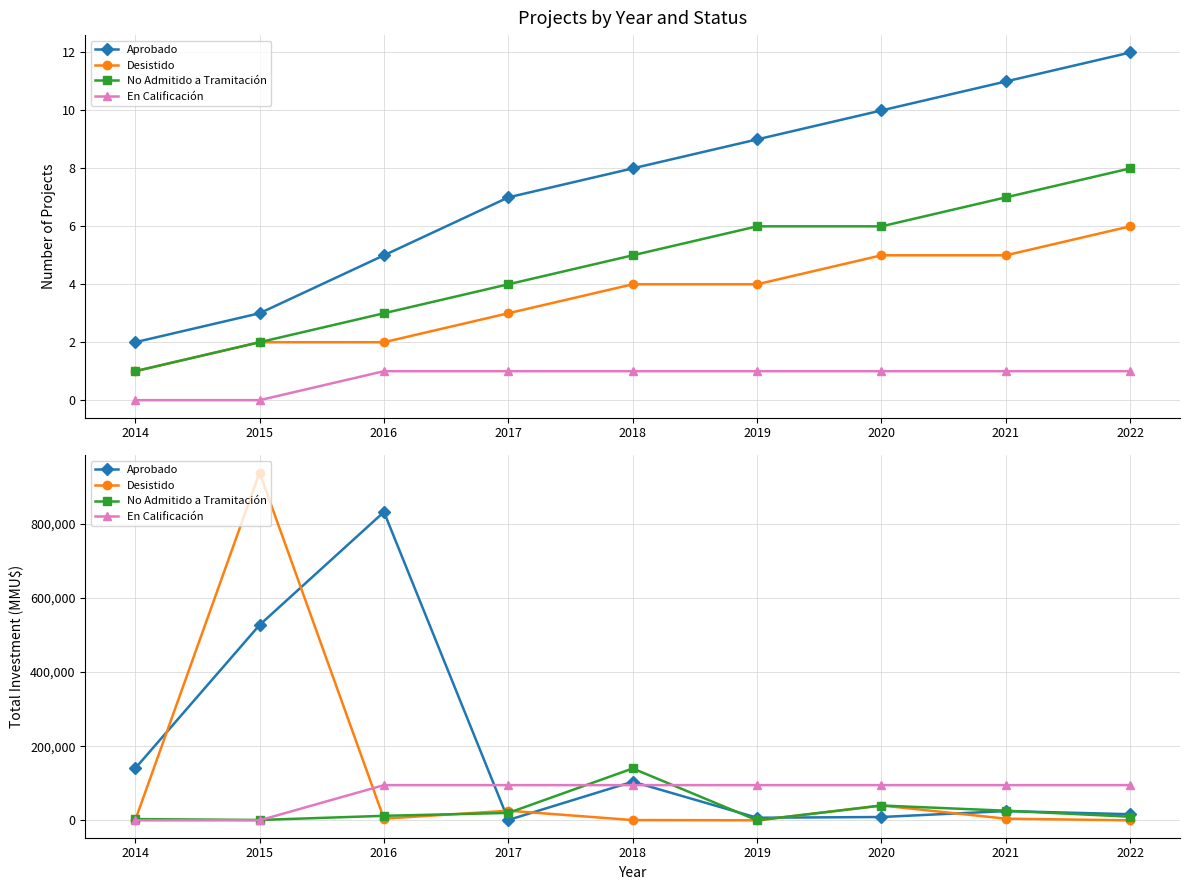

What is the average value of the En Calificación series?

73889